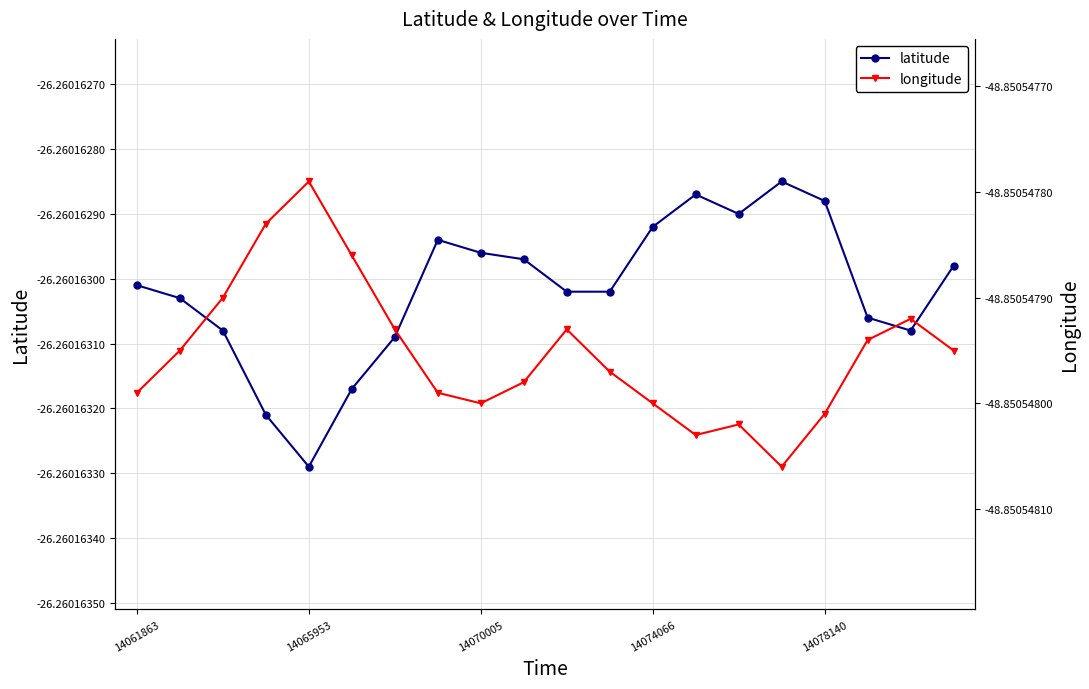

Reading right to left, transcribe all the data shown in this chart.

latitude: -26.3	-26.3	-26.3	-26.3	-26.3	-26.3	-26.3	-26.3	-26.3	-26.3	-26.3	-26.3	-26.3	-26.3	-26.3	-26.3	-26.3	-26.3	-26.3	-26.3
longitude: -48.9	-48.9	-48.9	-48.9	-48.9	-48.9	-48.9	-48.9	-48.9	-48.9	-48.9	-48.9	-48.9	-48.9	-48.9	-48.9	-48.9	-48.9	-48.9	-48.9